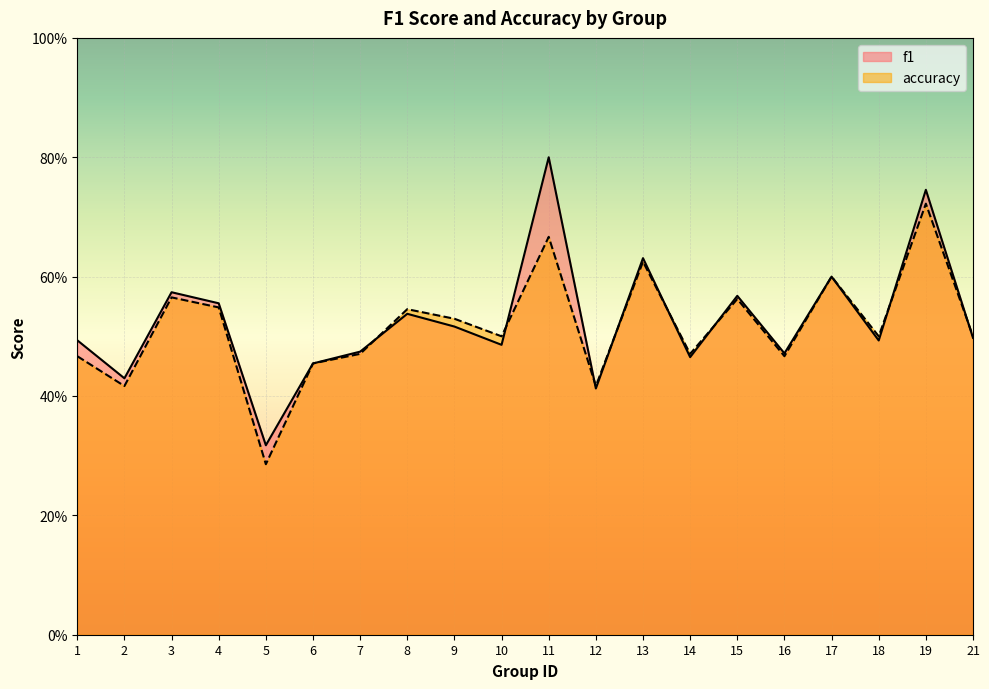

At which label is f1 closest to 0?

5